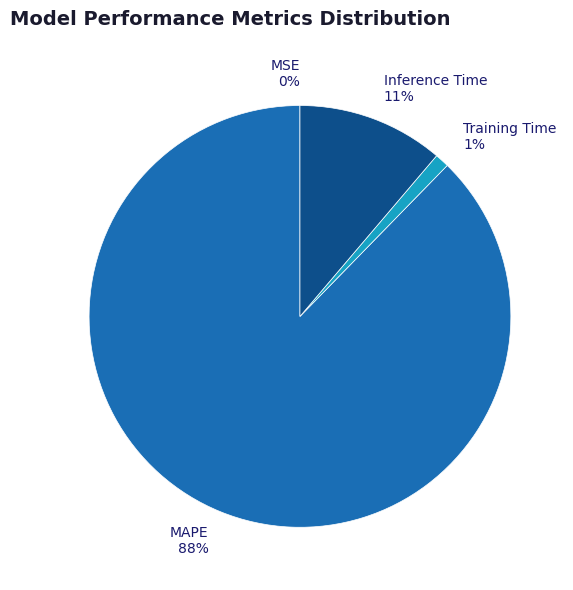

Which slice represents more than half of the pie?

MAPE